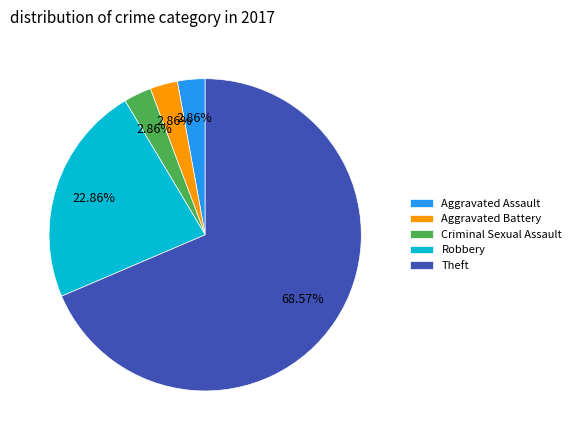

Do Aggravated Battery and Robbery together represent more than half of the pie?

No